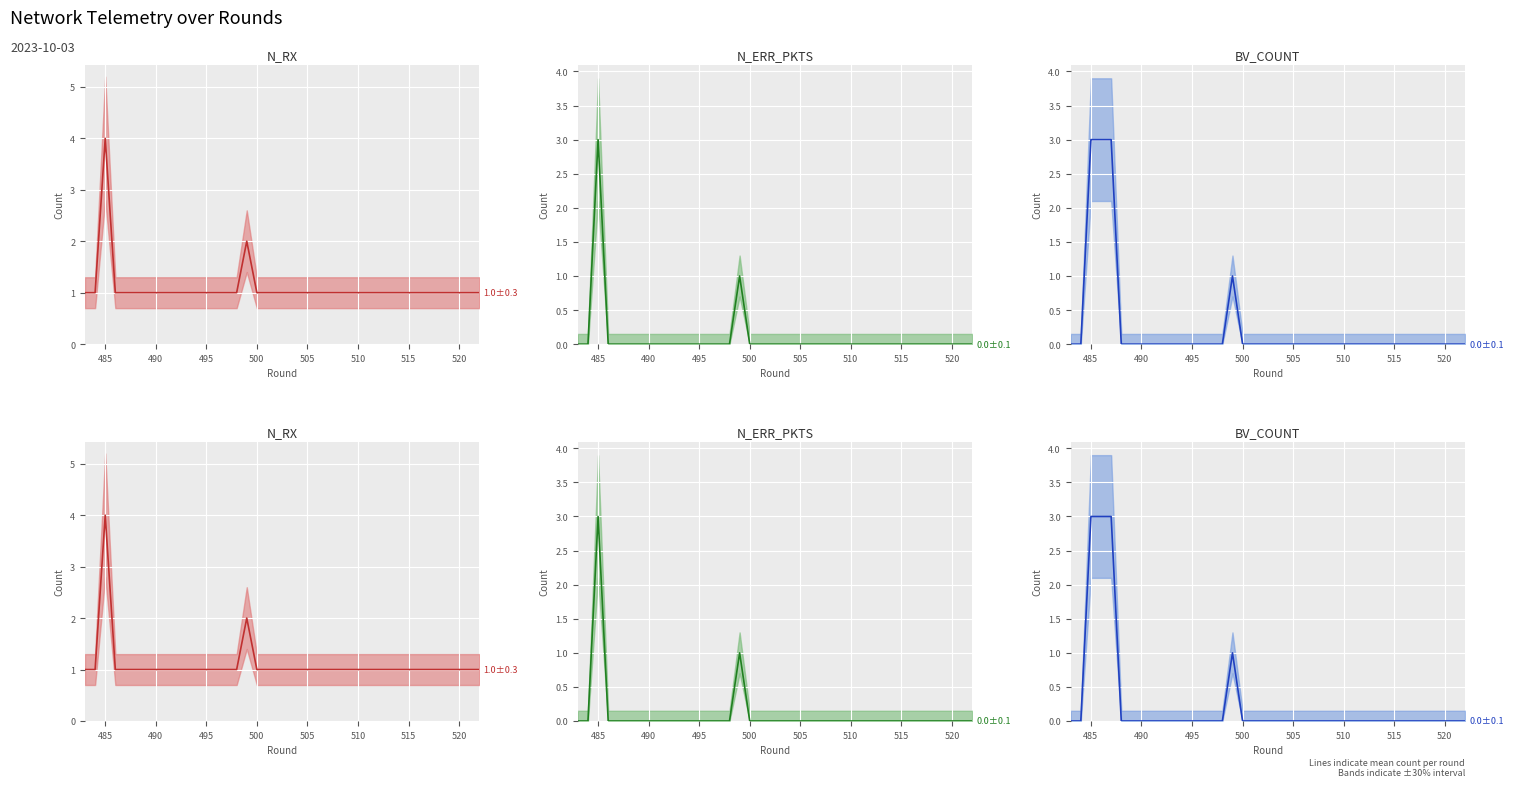

In N_RX mean, how many points are higher than both neighbors (excluding endpoints)?

2